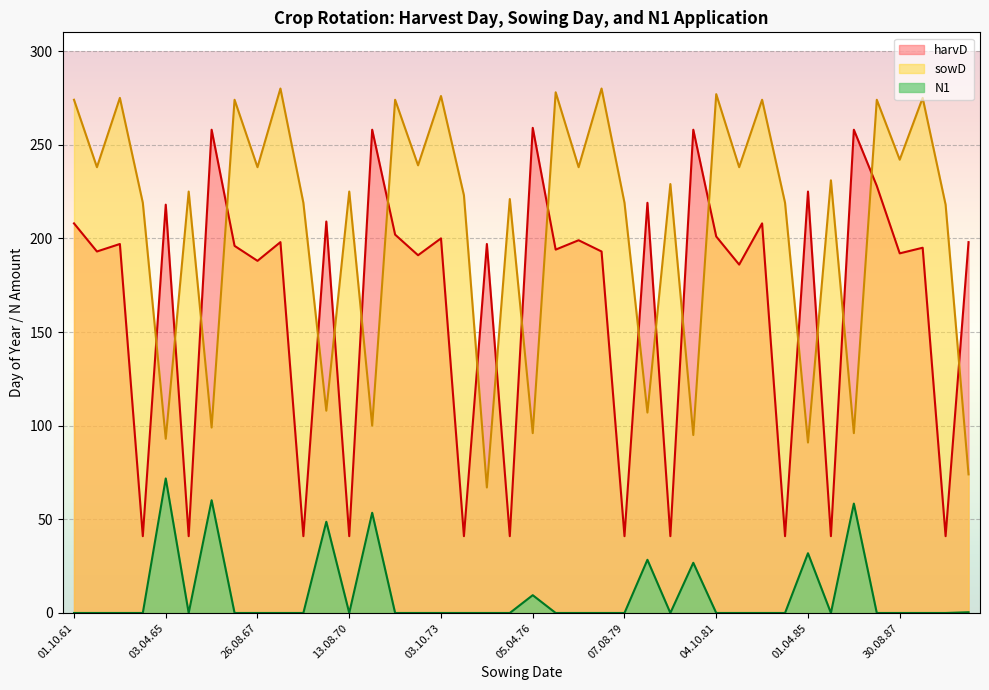

True or false: N1 has more than 2 points higher than both neighbors.

True